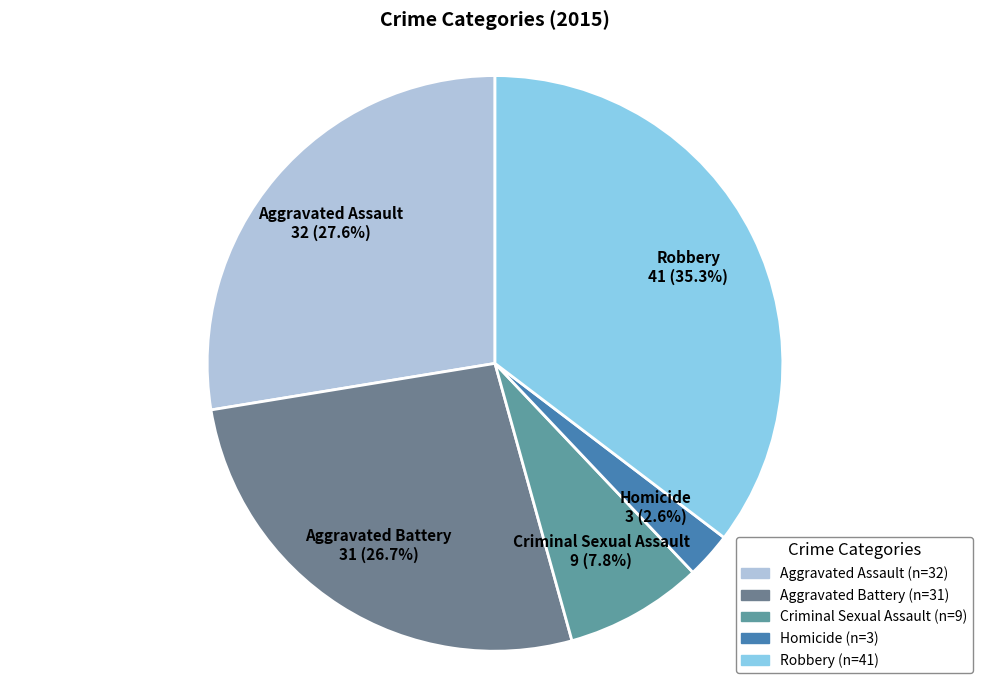

Which slice is the largest?

Robbery